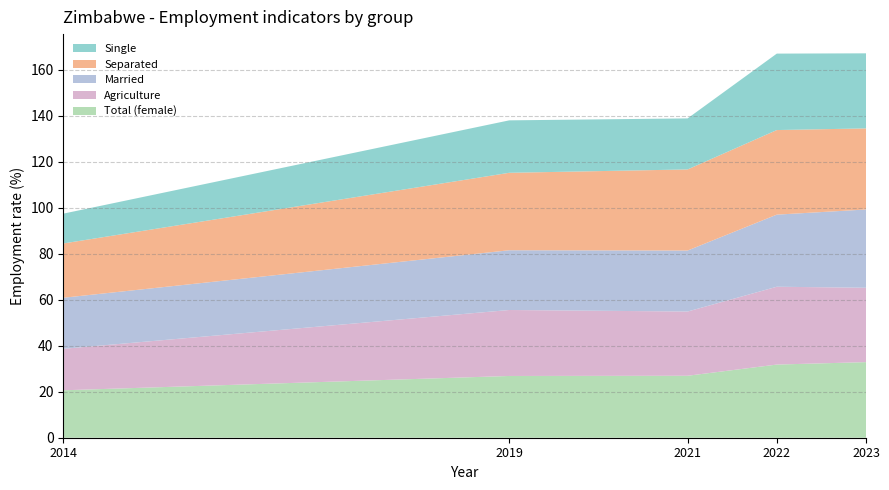

Reading left to right, transcribe all the data shown in this chart.

sex_f: 2014=20.6	2019=26.9	2021=26.9	2022=31.8	2023=32.9
sex_m: 2014=18.0	2019=28.7	2021=27.9	2022=33.9	2023=32.4
mts_2: 2014=22.2	2019=26.0	2021=26.5	2022=31.4	2023=34.0
mts_sep: 2014=23.6	2019=33.7	2021=35.3	2022=36.8	2023=35.3
mts_sgle: 2014=13.0	2019=22.8	2021=22.2	2022=33.2	2023=32.6